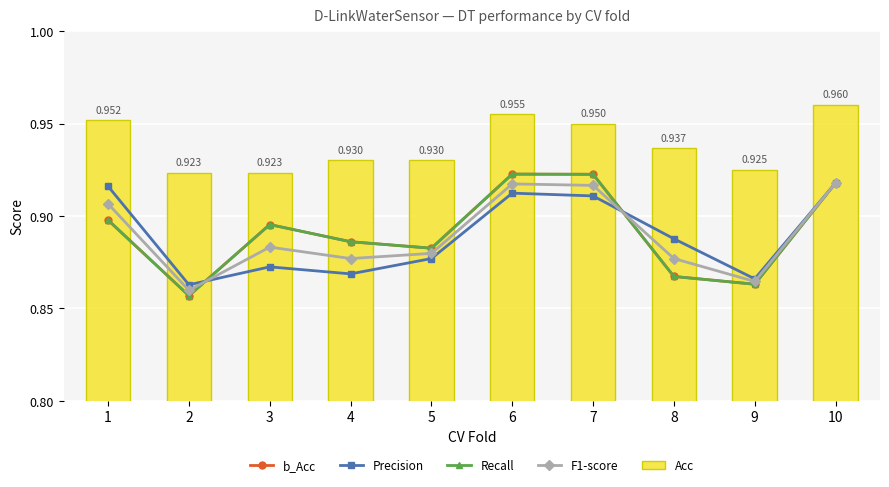

What is the average value of the Recall series?

0.9